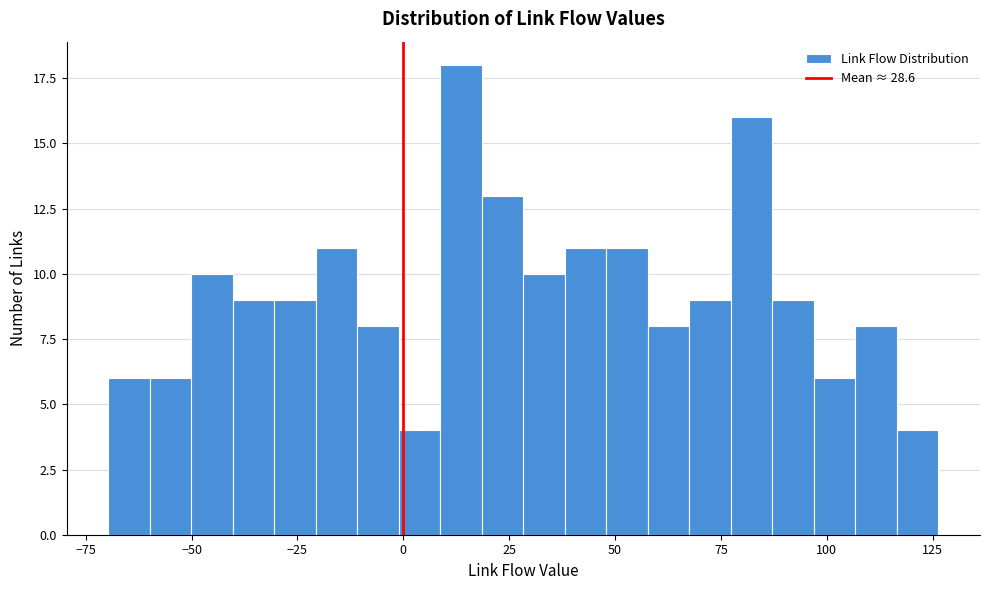

Around what value on the x-axis is the tallest bar? Give the approximate position of its centre, as read against the axis.

15